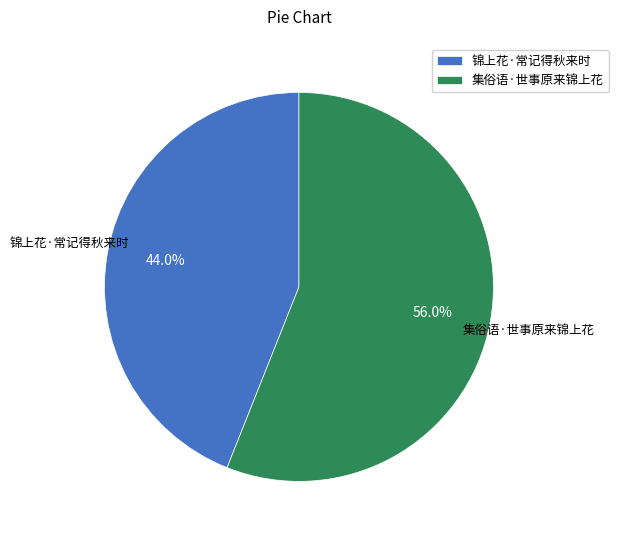

To the nearest percent, what is the difference between the 锦上花·常记得秋来时 and 集俗语·世事原来锦上花 slice percentages?

12%